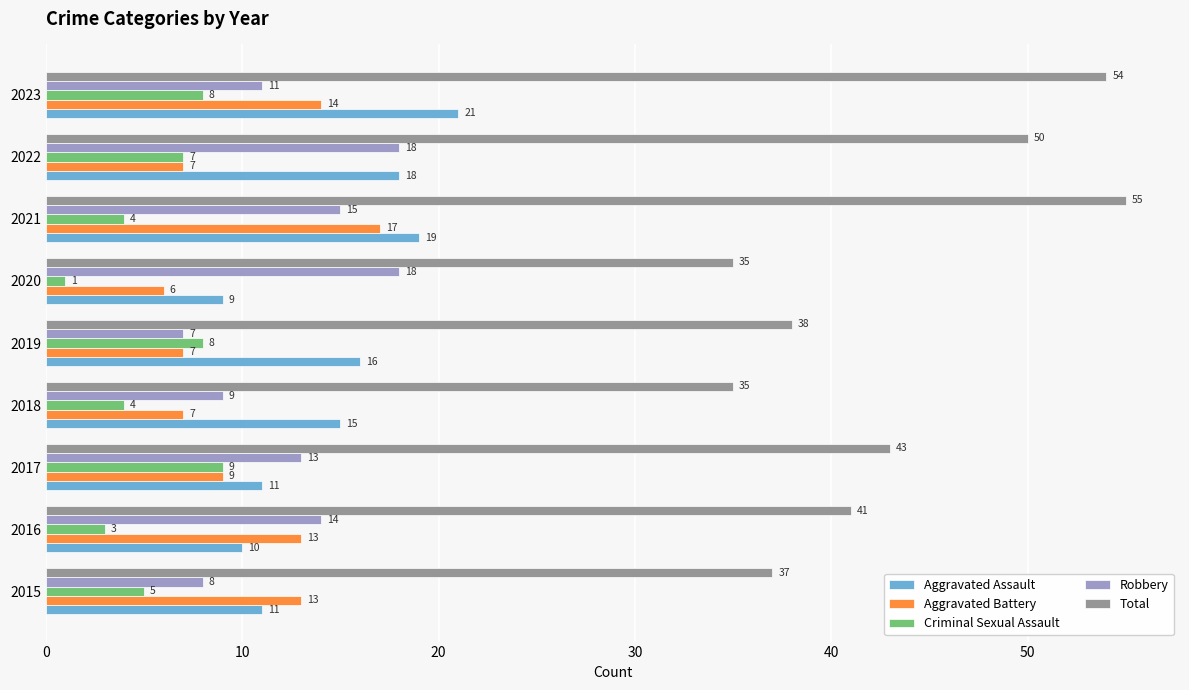

The value of Criminal Sexual Assault at 2021 is 6. True or false?

False